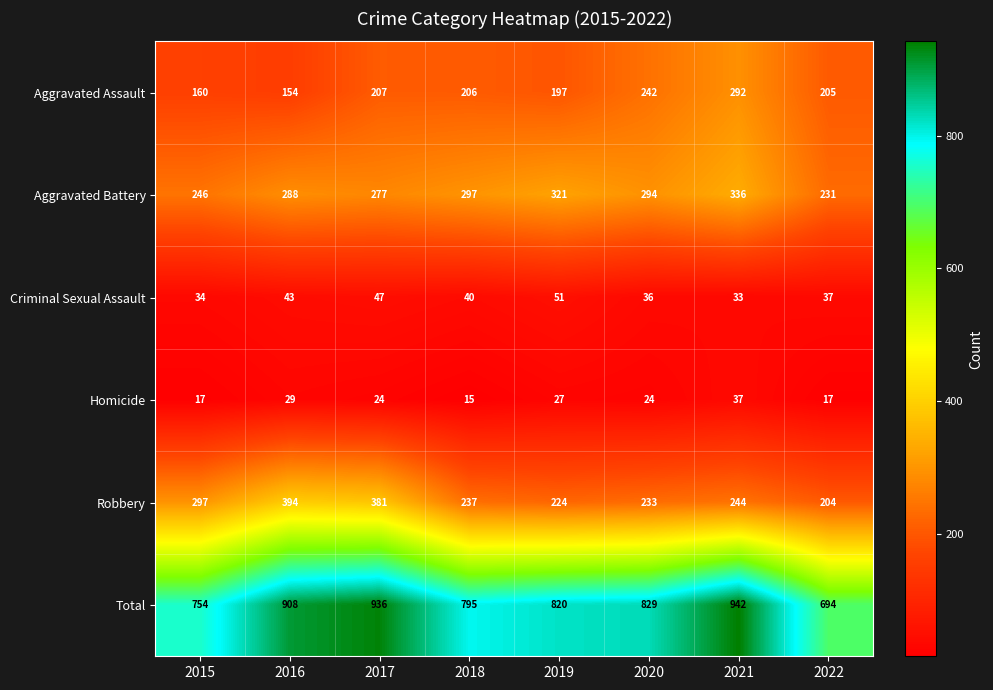

Count the number of data series in this chart.

6